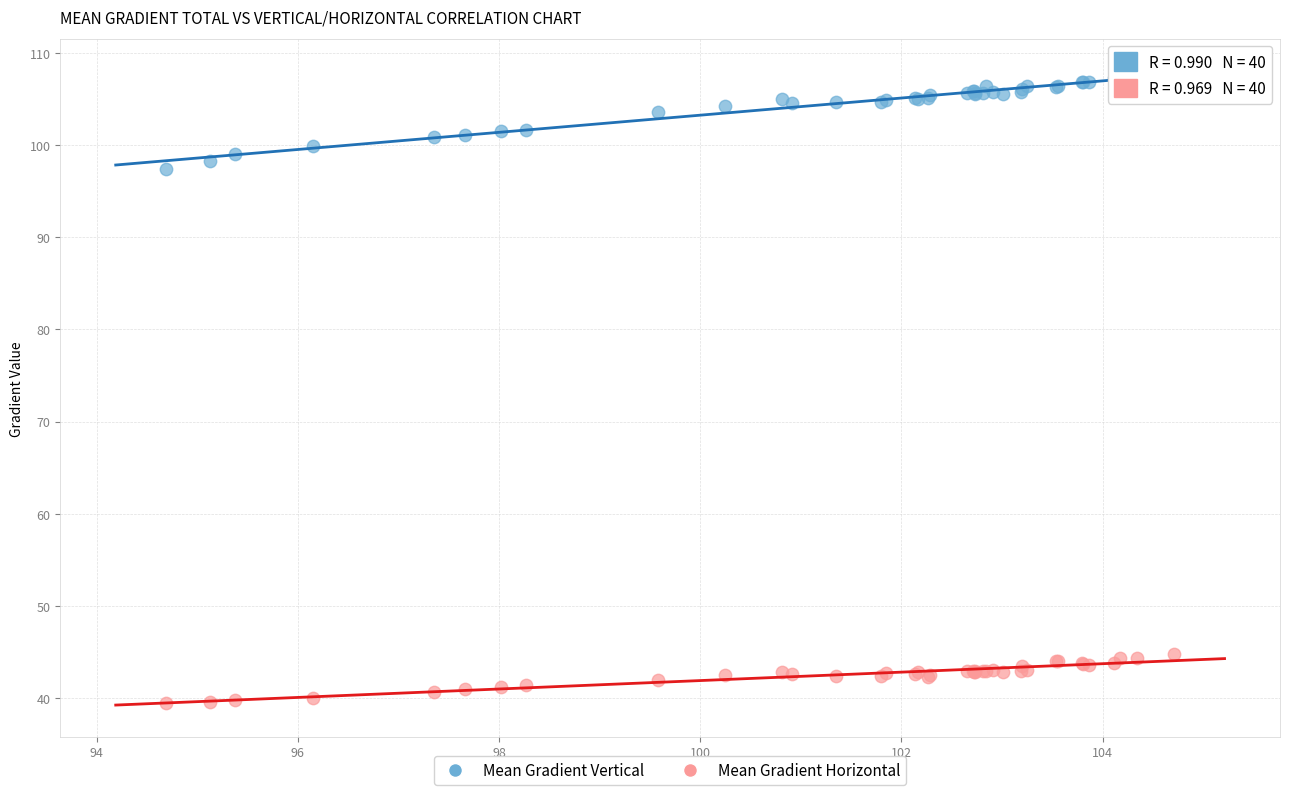

Which series contains the highest Y value?

Mean Gradient Vertical